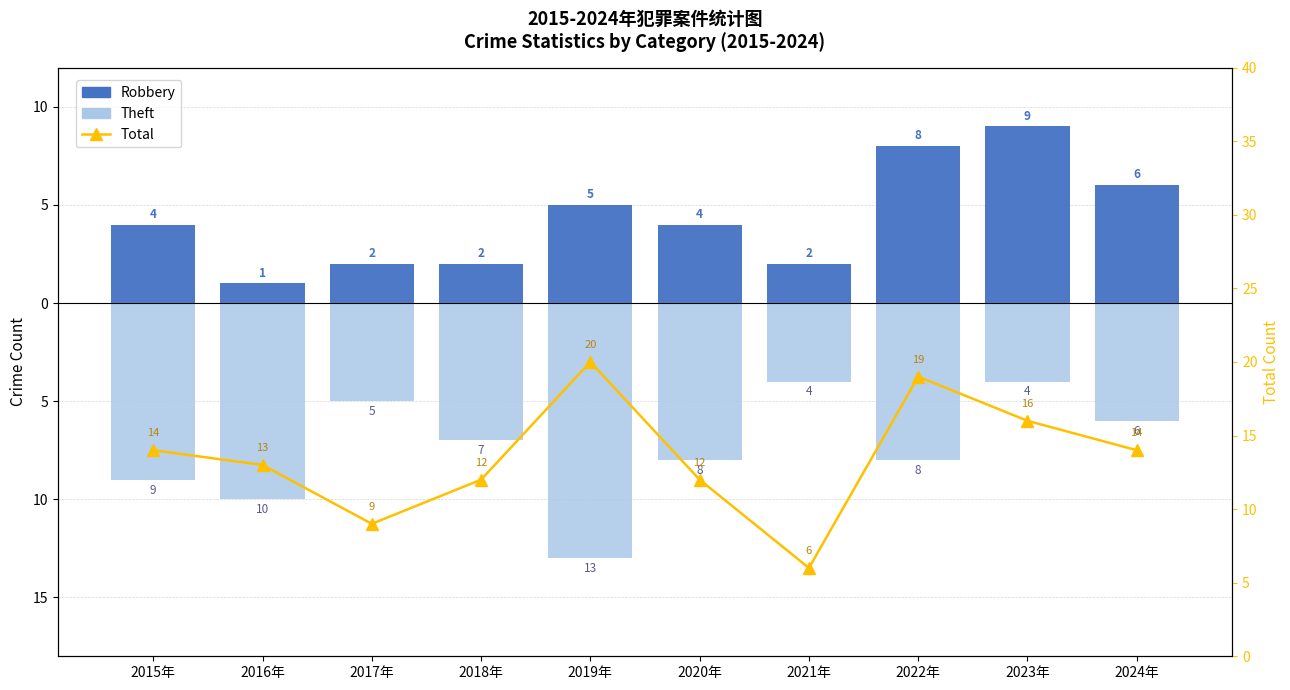

How many values in the Total series are below 14?

5